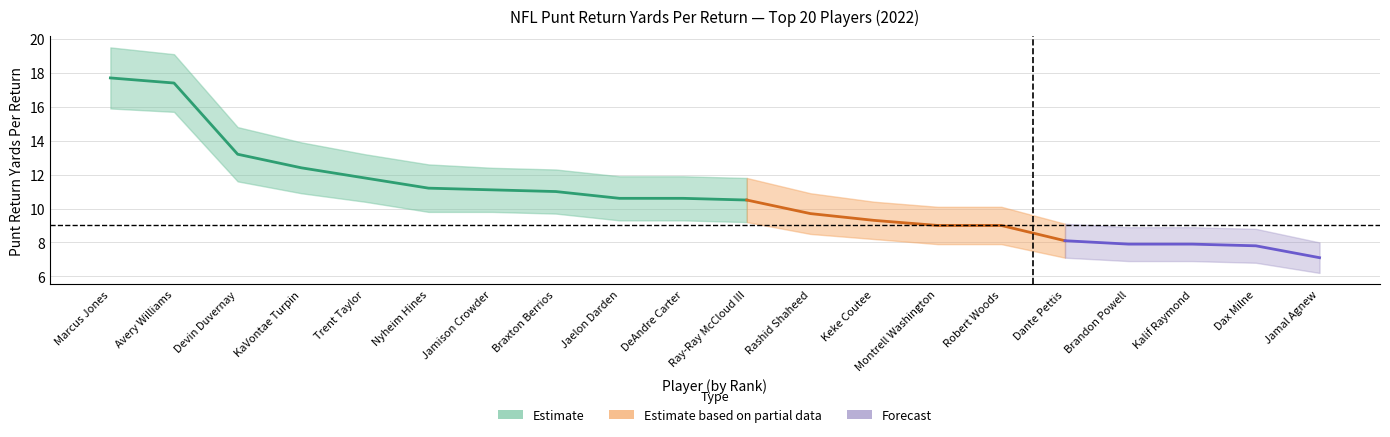

How many data points in Value_lower are less than 9?

9